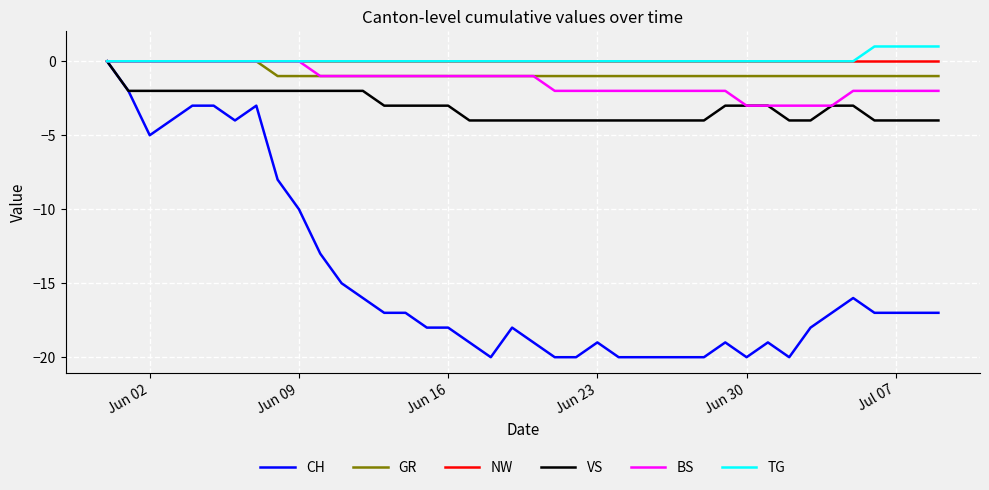

Reading left to right, extract all data points from this chart.

CH: 0	-2	-5	-4	-3	-3	-4	-3	-8	-10	-13	-15	-16	-17	-17	-18	-18	-19	-20	-18	-19	-20	-20	-19	-20	-20	-20	-20	-20	-19	-20	-19	-20	-18	-17	-16	-17	-17	-17	-17
GR: 0	0	0	0	0	0	0	0	-1	-1	-1	-1	-1	-1	-1	-1	-1	-1	-1	-1	-1	-1	-1	-1	-1	-1	-1	-1	-1	-1	-1	-1	-1	-1	-1	-1	-1	-1	-1	-1
NW: 0	0	0	0	0	0	0	0	0	0	0	0	0	0	0	0	0	0	0	0	0	0	0	0	0	0	0	0	0	0	0	0	0	0	0	0	0	0	0	0
VS: 0	-2	-2	-2	-2	-2	-2	-2	-2	-2	-2	-2	-2	-3	-3	-3	-3	-4	-4	-4	-4	-4	-4	-4	-4	-4	-4	-4	-4	-3	-3	-3	-4	-4	-3	-3	-4	-4	-4	-4
BS: 0	0	0	0	0	0	0	0	0	0	-1	-1	-1	-1	-1	-1	-1	-1	-1	-1	-1	-2	-2	-2	-2	-2	-2	-2	-2	-2	-3	-3	-3	-3	-3	-2	-2	-2	-2	-2
TG: 0	0	0	0	0	0	0	0	0	0	0	0	0	0	0	0	0	0	0	0	0	0	0	0	0	0	0	0	0	0	0	0	0	0	0	0	1	1	1	1